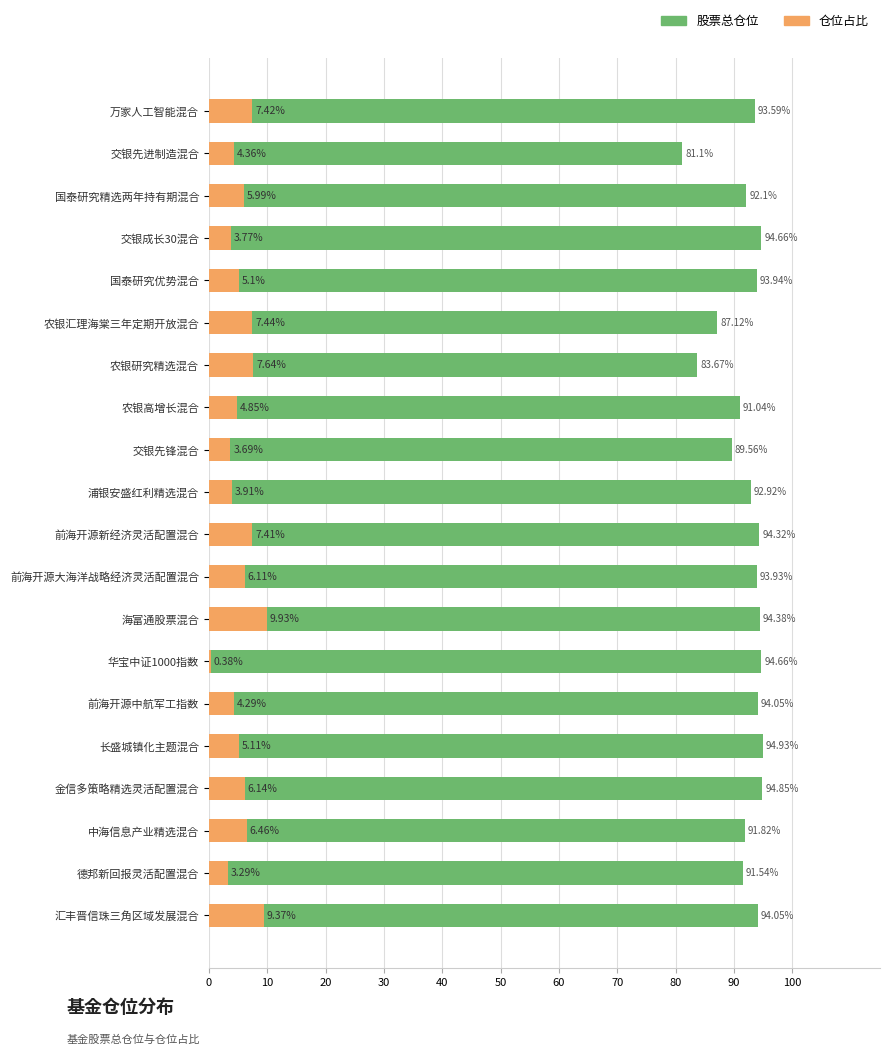

What is the value of the 股票总仓位 bar at the 2nd from the left?

81.1